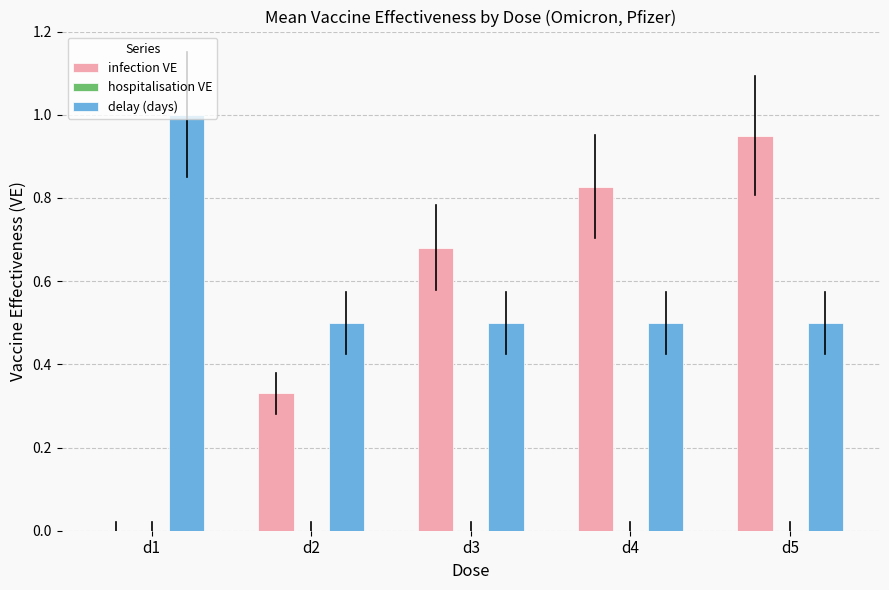

What is the maximum value shown in the chart?

1.0